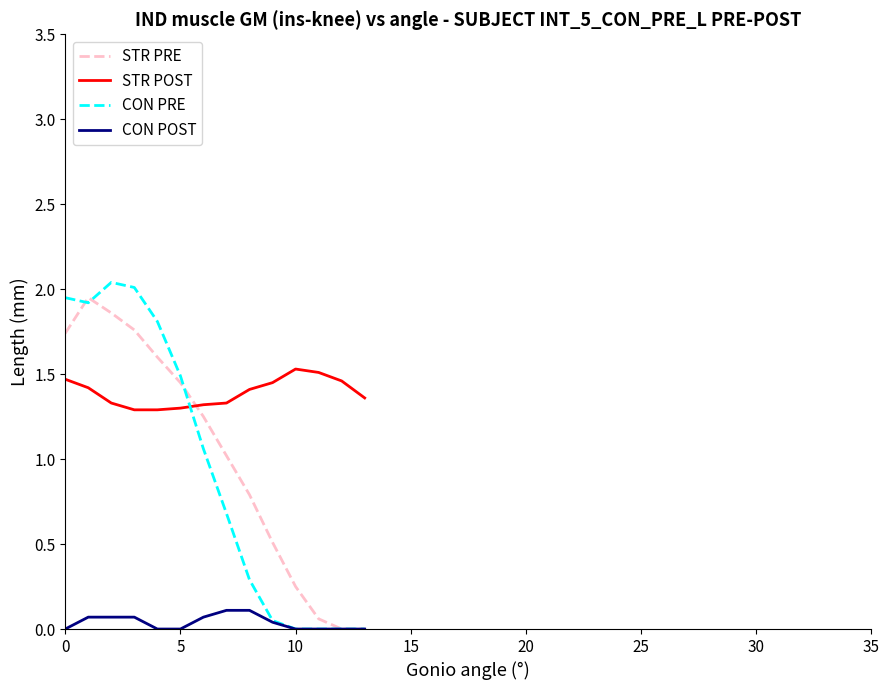

Which series ends up on top after the final intersection of STR PRE and STR POST?

STR POST